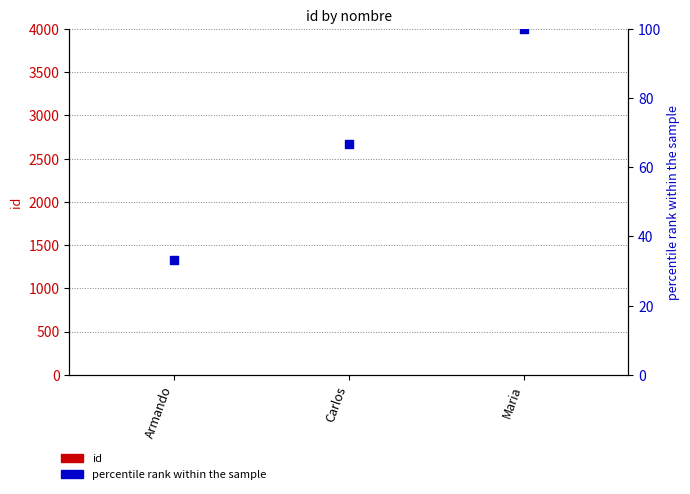

Which series reaches the minimum Y coordinate?

id